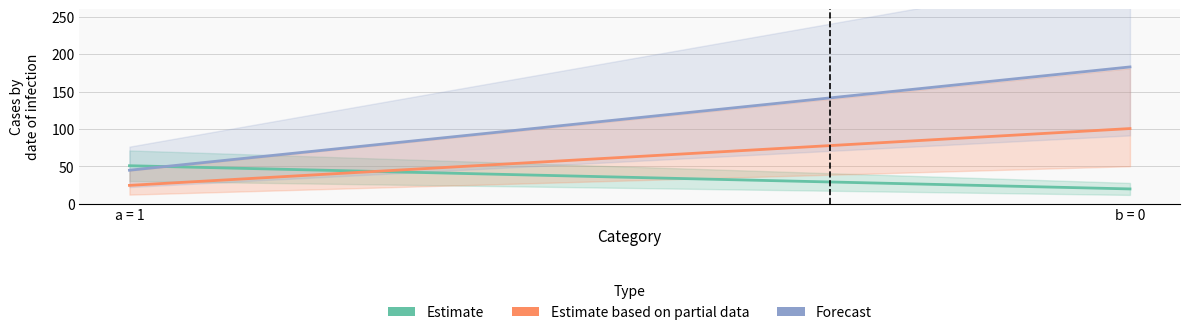

What is the sum of the Estimate based on partial data values at b = 0 and a = 1?

125.4